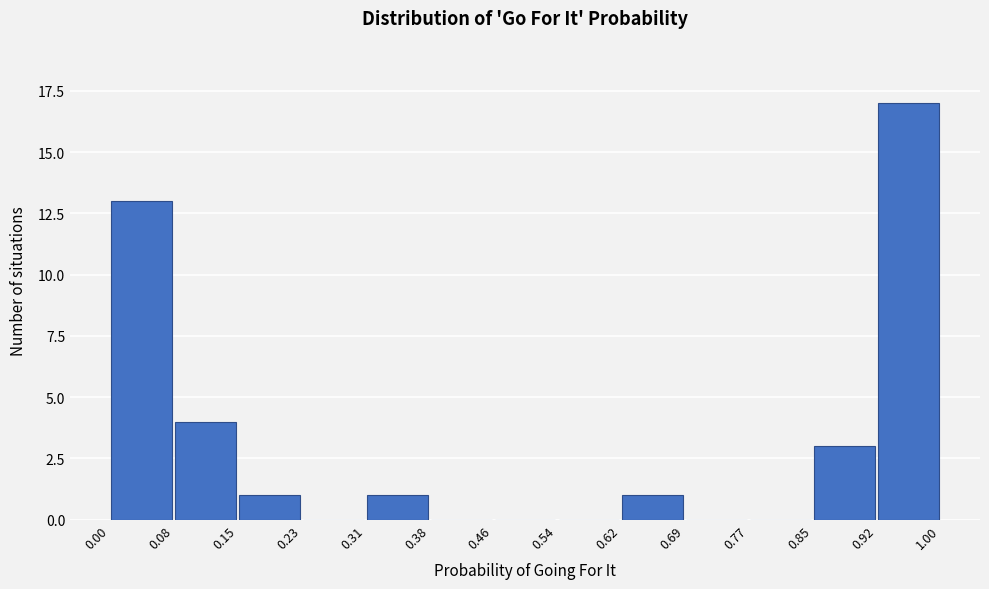

Reading left to right, list every bar in this chart as the range it spans on the x-axis followed by its height. The values are not printed on the chart, so give them approximately, as read against the axis.

0.00 to 0.08: 13
0.08 to 0.15: 4
0.15 to 0.23: 1
0.23 to 0.31: 0
0.31 to 0.38: 1
0.38 to 0.46: 0
0.46 to 0.54: 0
0.54 to 0.62: 0
0.62 to 0.69: 1
0.69 to 0.77: 0
0.77 to 0.85: 0
0.85 to 0.92: 3
0.92 to 1.00: 17